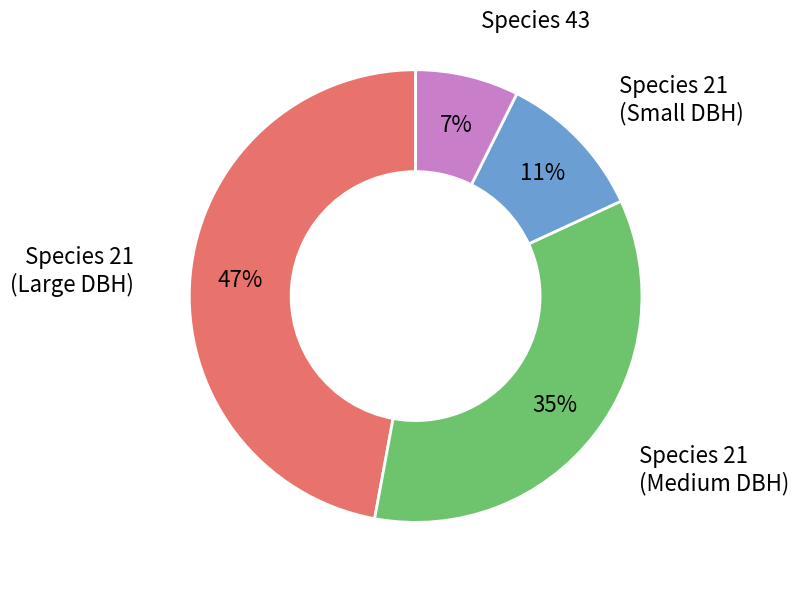

To the nearest percent, what is the average slice percentage?

25%